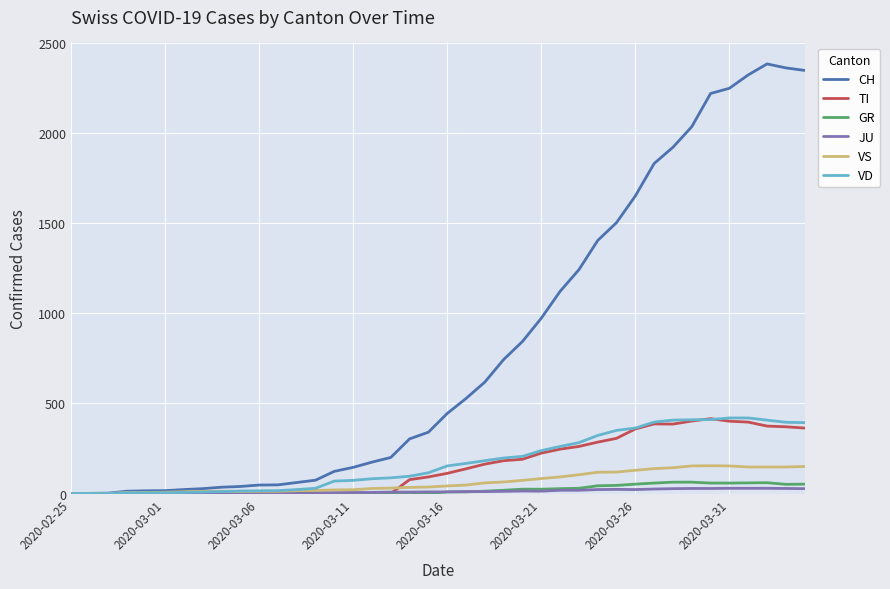

Which series has the largest range (max minus min)?

CH